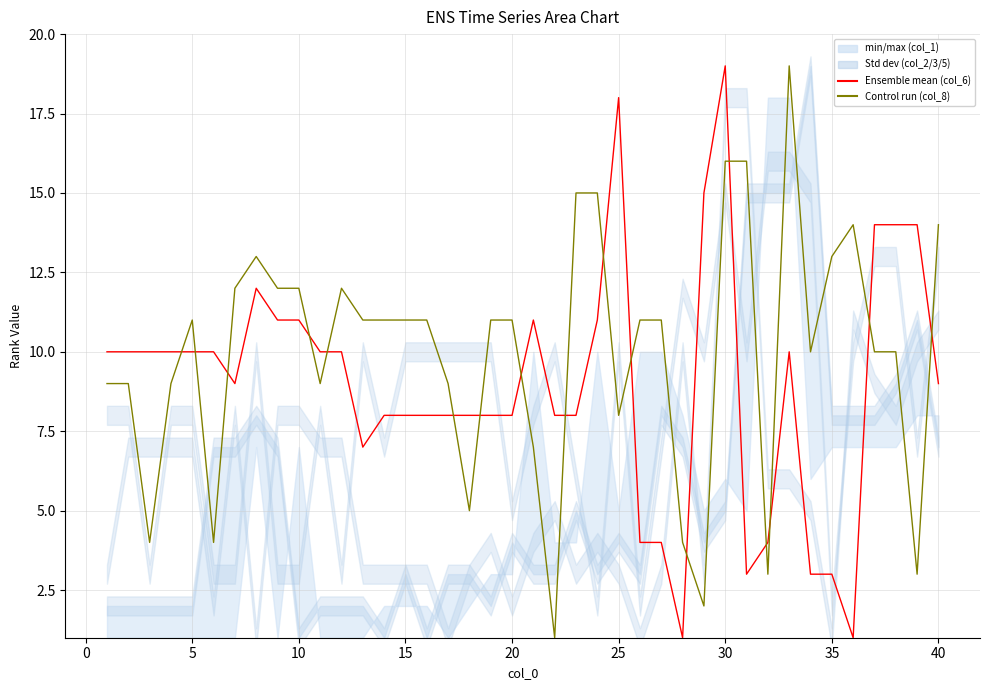

What is the highest value of the col_6 series?

19